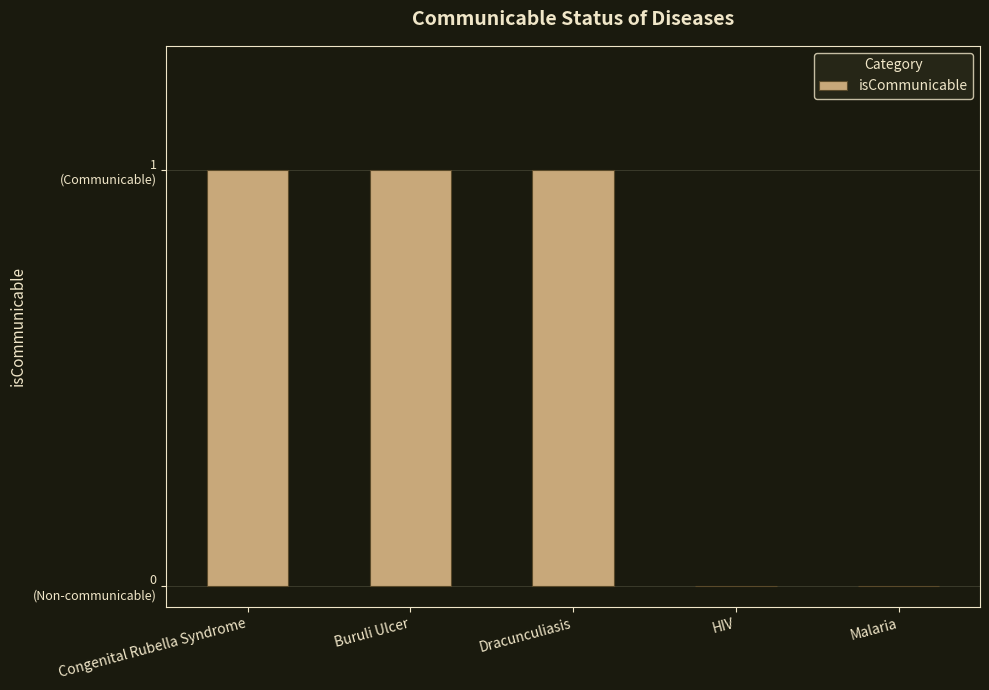

The value at HIV is 0. True or false?

True